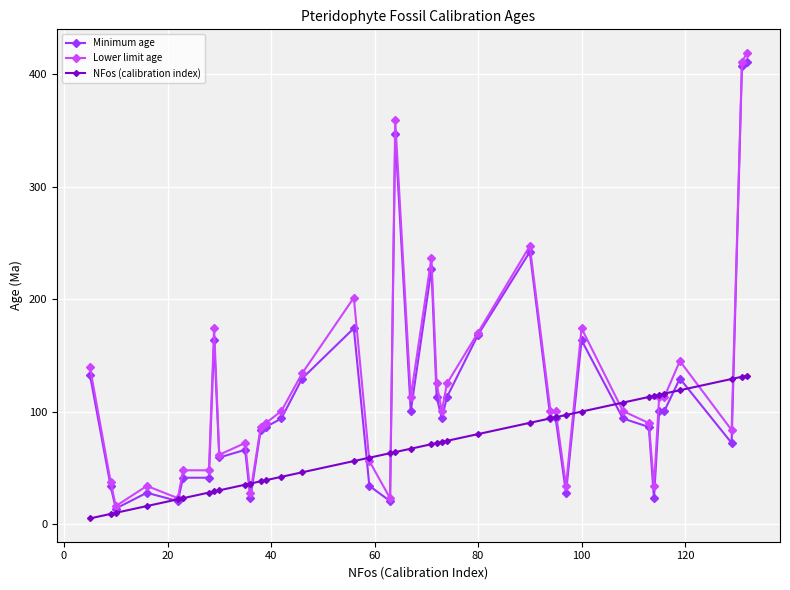

What is the value of the Minimum age point at the 37th from the left?

72.1